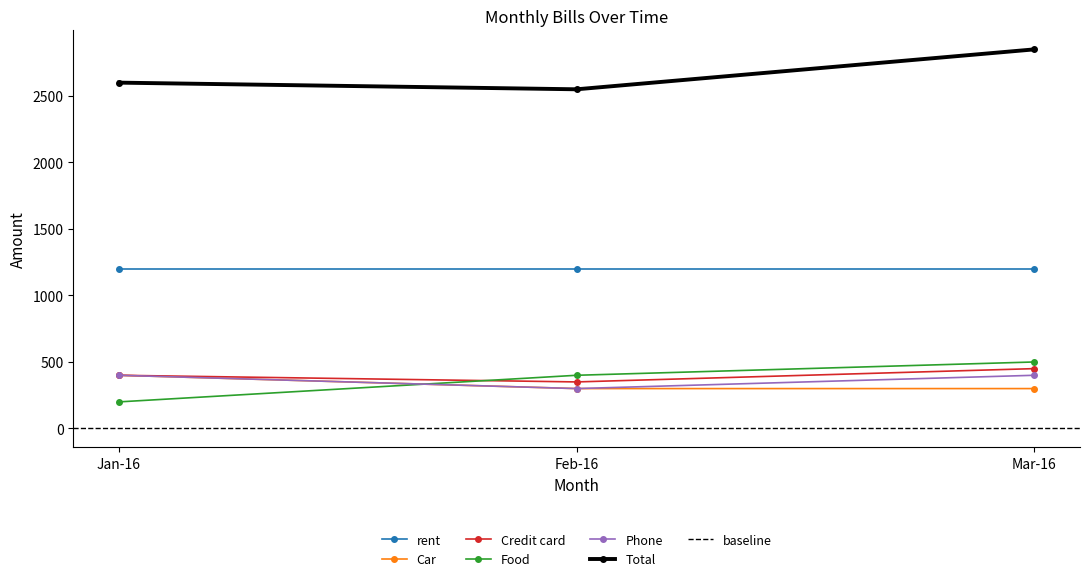

What is the spread (max minus min) of values at Mar-16?

2550